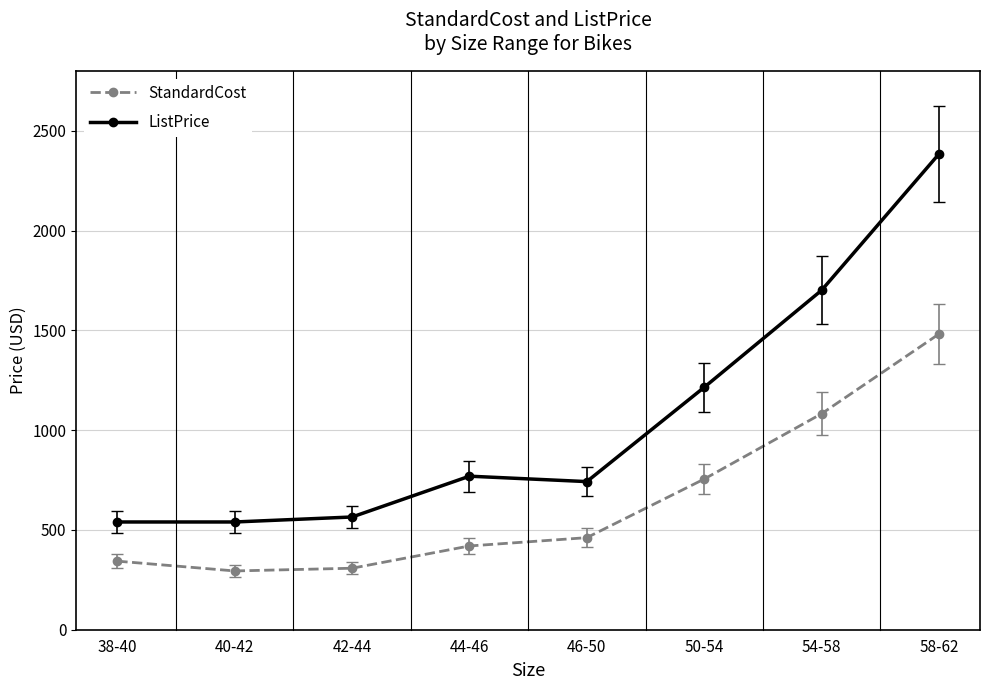

What is the sum of the ListPrice values at 38-40 and 44-46?

1309.5